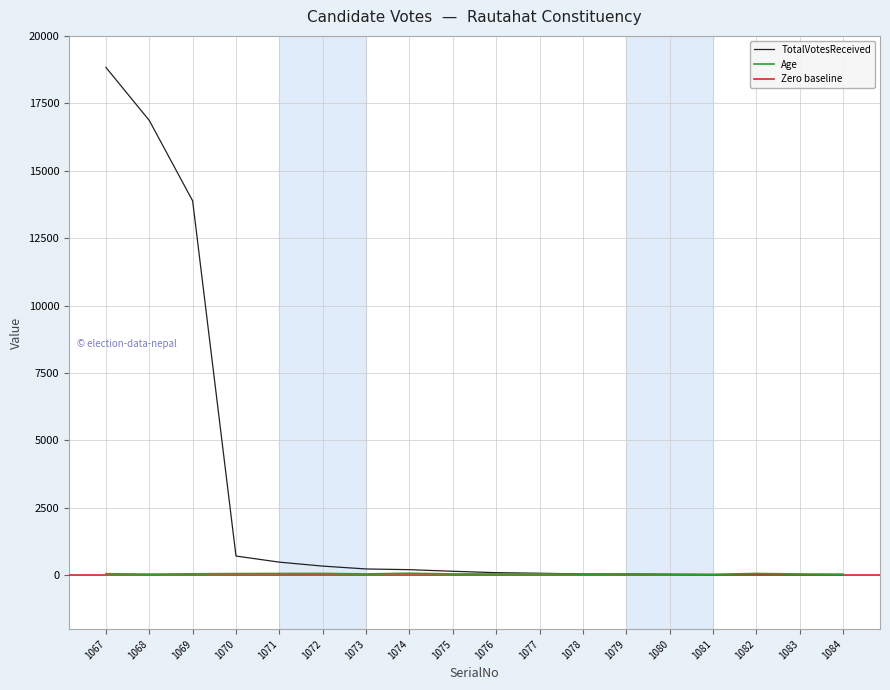

Where do Age and TotalVotesReceived first cross each other?

1078 and 1079